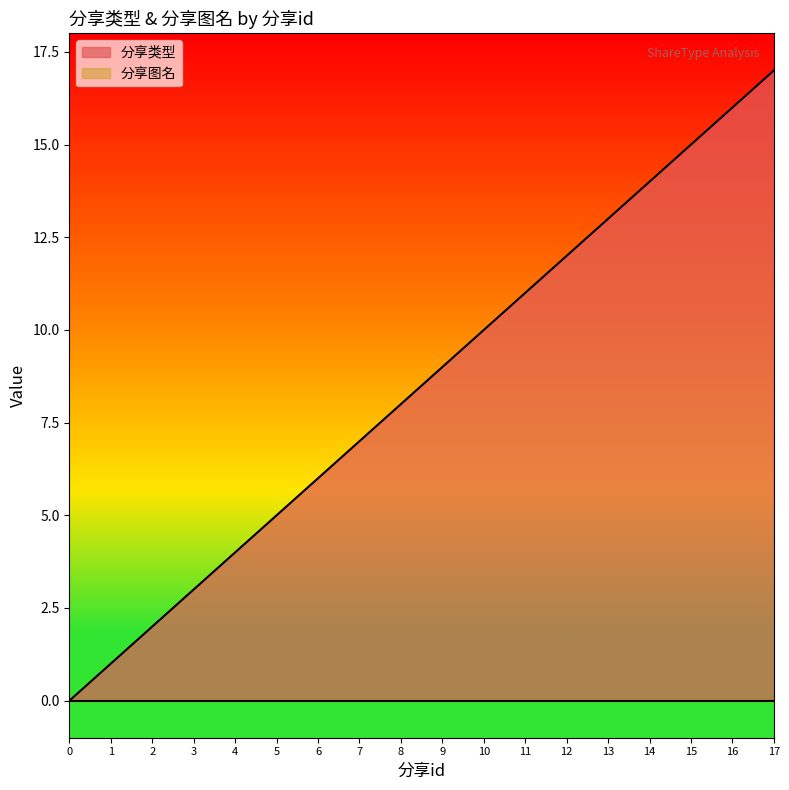

What is the value of the 13th point from the left?

12